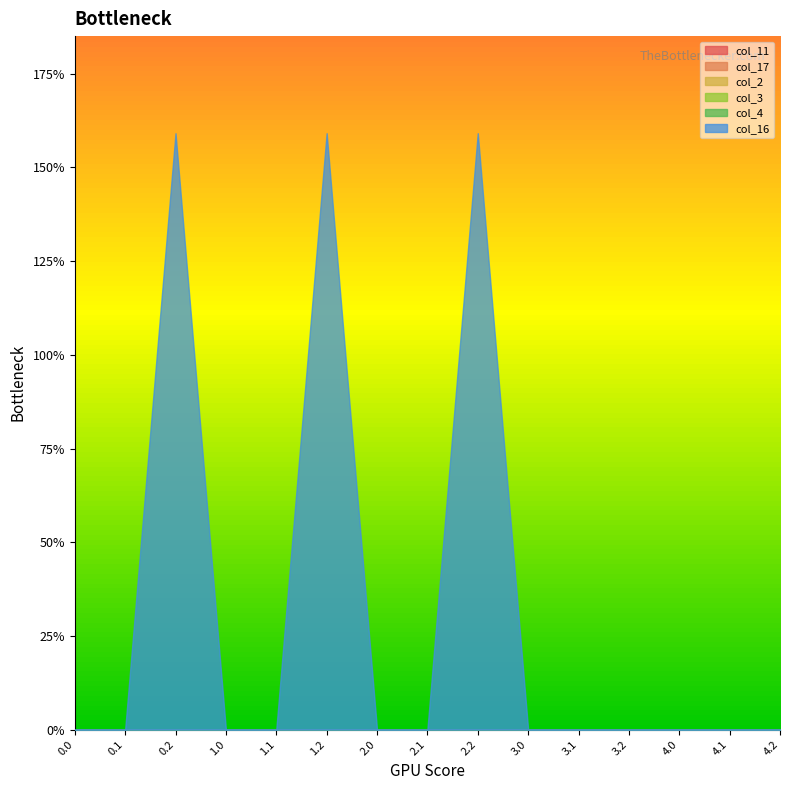

Which series has the largest range (max minus min)?

col_16